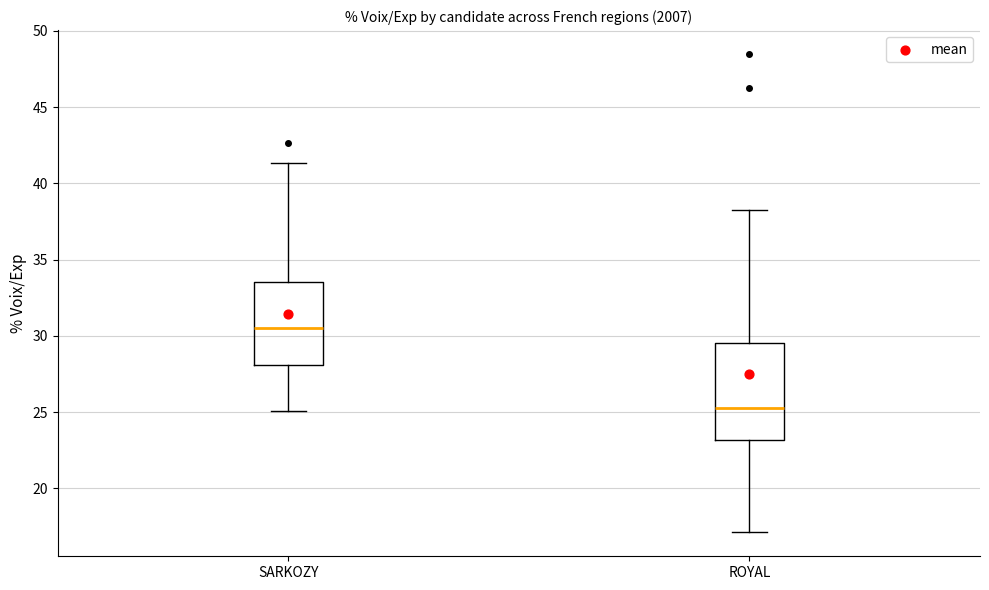

Reading left to right, transcribe this box plot: for each box, give where its median line is, the range the box spans, and where its two whiskers end, as read against the y-axis. The values are not printed on the chart, so give them approximately, as read against the axis.

SARKOZY: median 30.5, box 28.0 to 33.5, whiskers 25.0 to 41.5
ROYAL: median 25.5, box 23.0 to 29.5, whiskers 17.0 to 38.5